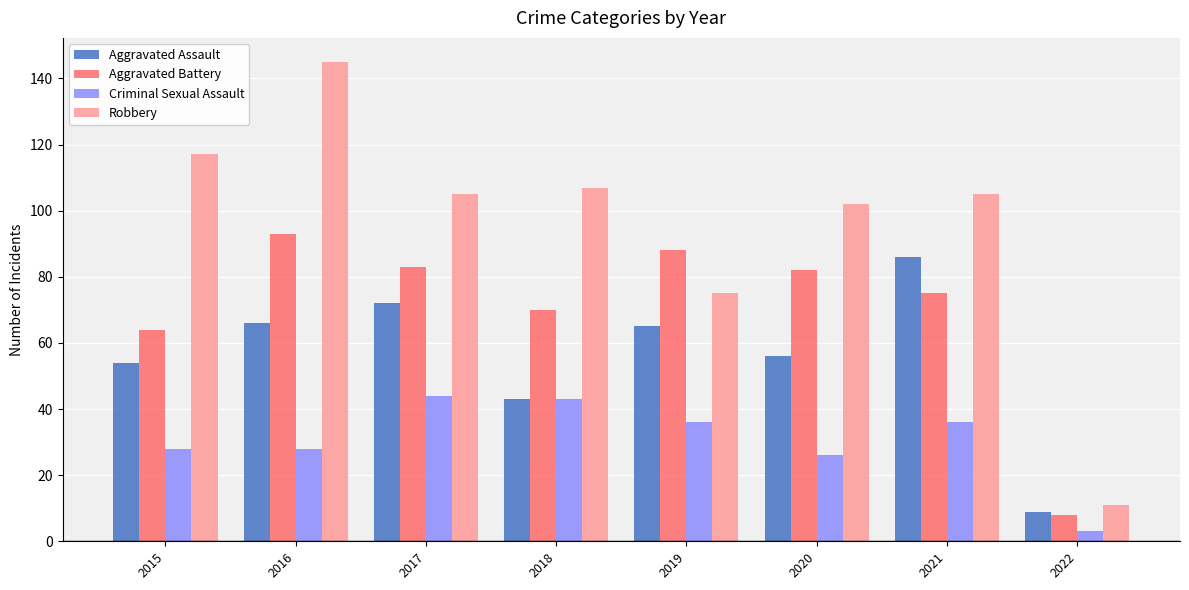

What is the total value across all series at 2022?

31